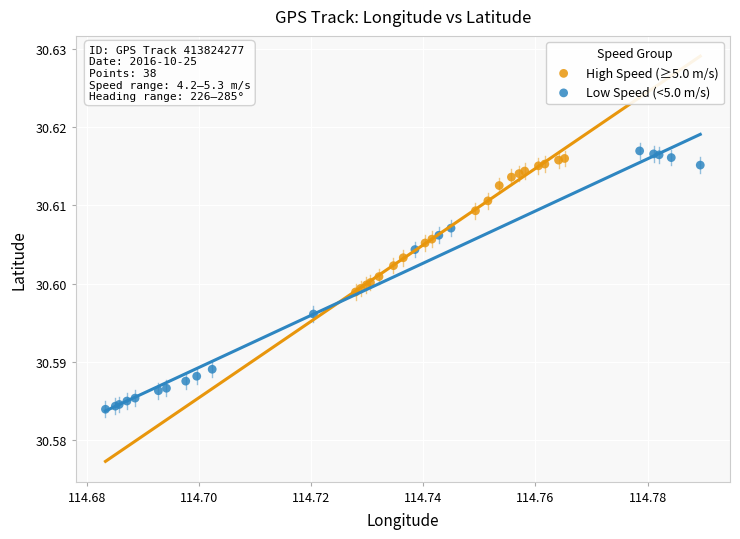

Which series has the widest spread of Y values?

Low Speed (<5.0 m/s)